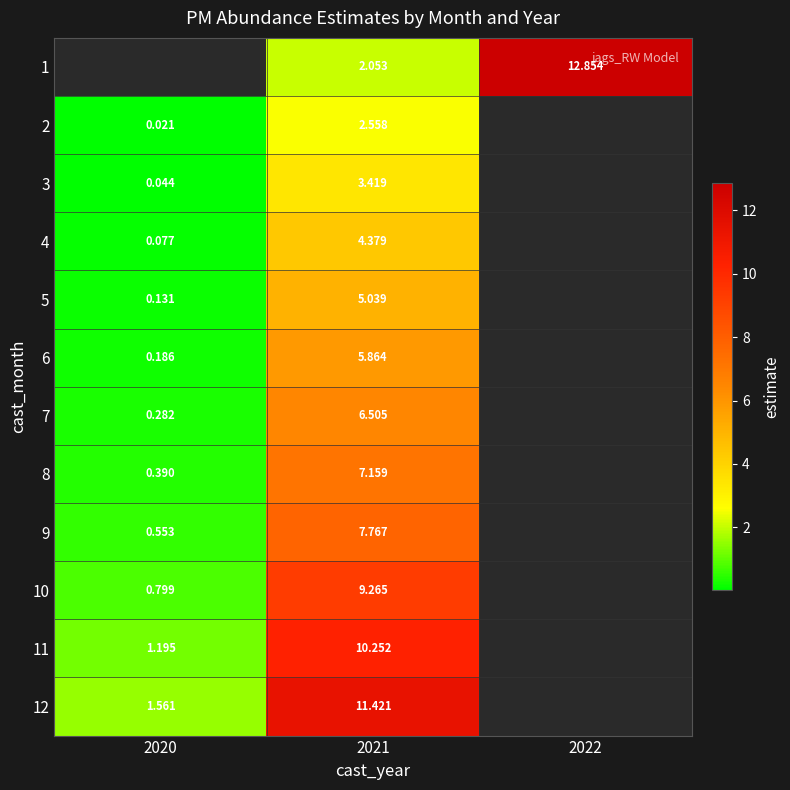

How many values in the 12 series exceed 11?

1